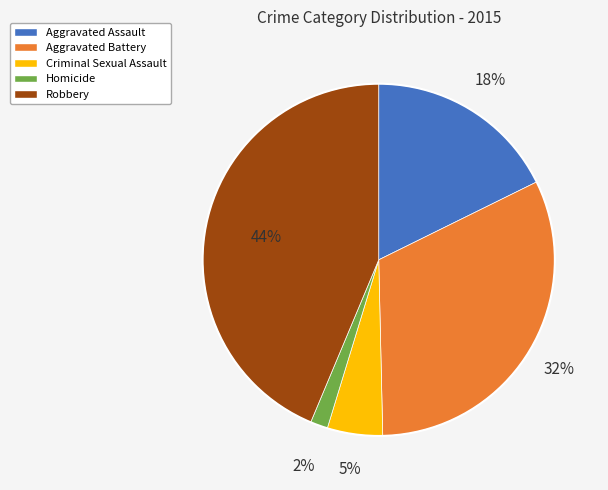

To the nearest percent, what is the combined percentage of Criminal Sexual Assault and Robbery?

49%